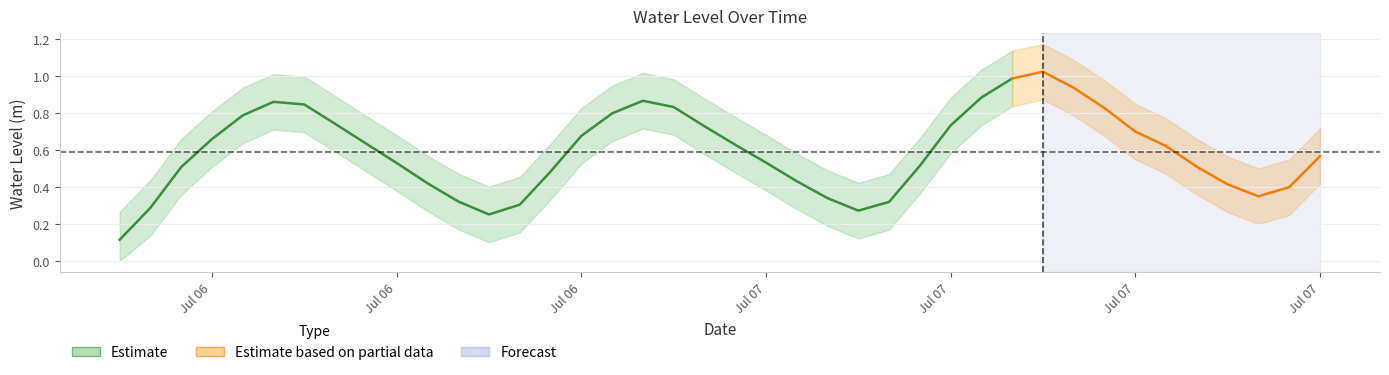

At which category does the chart reach its peak across all series?

2023-07-07 12:00:00